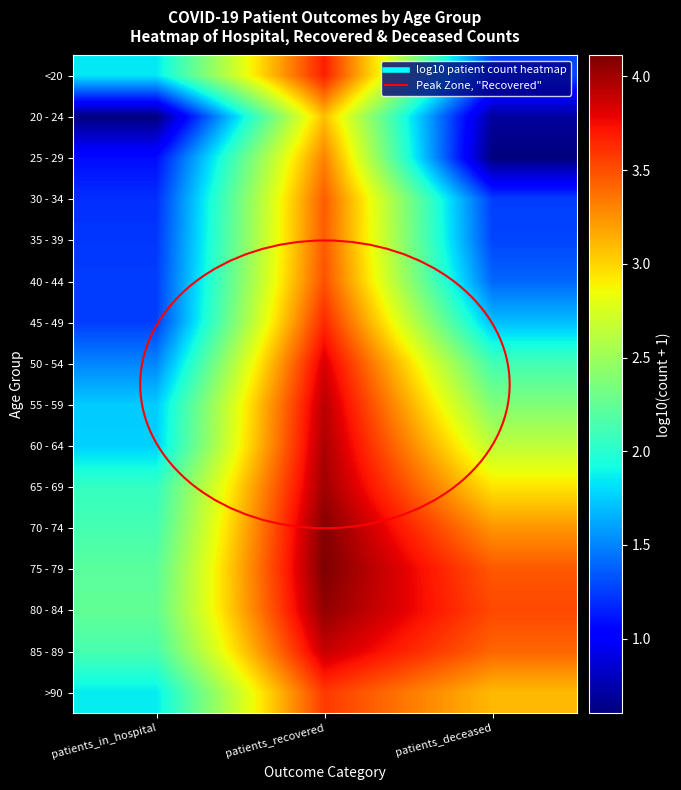

Reading left to right, extract all data points from this chart.

<20: patients_in_hospital=1.8	patients_recovered=3.7	patients_deceased=1.3
20 - 24: patients_in_hospital=0.6	patients_recovered=3.1	patients_deceased=0.7
25 - 29: patients_in_hospital=1.1	patients_recovered=3.3	patients_deceased=0.6
30 - 34: patients_in_hospital=1.2	patients_recovered=3.4	patients_deceased=1.3
35 - 39: patients_in_hospital=1.2	patients_recovered=3.5	patients_deceased=1.3
40 - 44: patients_in_hospital=1.3	patients_recovered=3.5	patients_deceased=1.4
45 - 49: patients_in_hospital=1.3	patients_recovered=3.6	patients_deceased=1.7
50 - 54: patients_in_hospital=1.5	patients_recovered=3.8	patients_deceased=2.1
55 - 59: patients_in_hospital=1.7	patients_recovered=3.9	patients_deceased=2.4
60 - 64: patients_in_hospital=1.8	patients_recovered=4.0	patients_deceased=2.6
65 - 69: patients_in_hospital=2.1	patients_recovered=4.0	patients_deceased=2.9
70 - 74: patients_in_hospital=2.1	patients_recovered=4.1	patients_deceased=3.2
75 - 79: patients_in_hospital=2.2	patients_recovered=4.1	patients_deceased=3.5
80 - 84: patients_in_hospital=2.2	patients_recovered=4.1	patients_deceased=3.5
85 - 89: patients_in_hospital=2.1	patients_recovered=3.9	patients_deceased=3.4
>90: patients_in_hospital=1.9	patients_recovered=3.6	patients_deceased=3.1